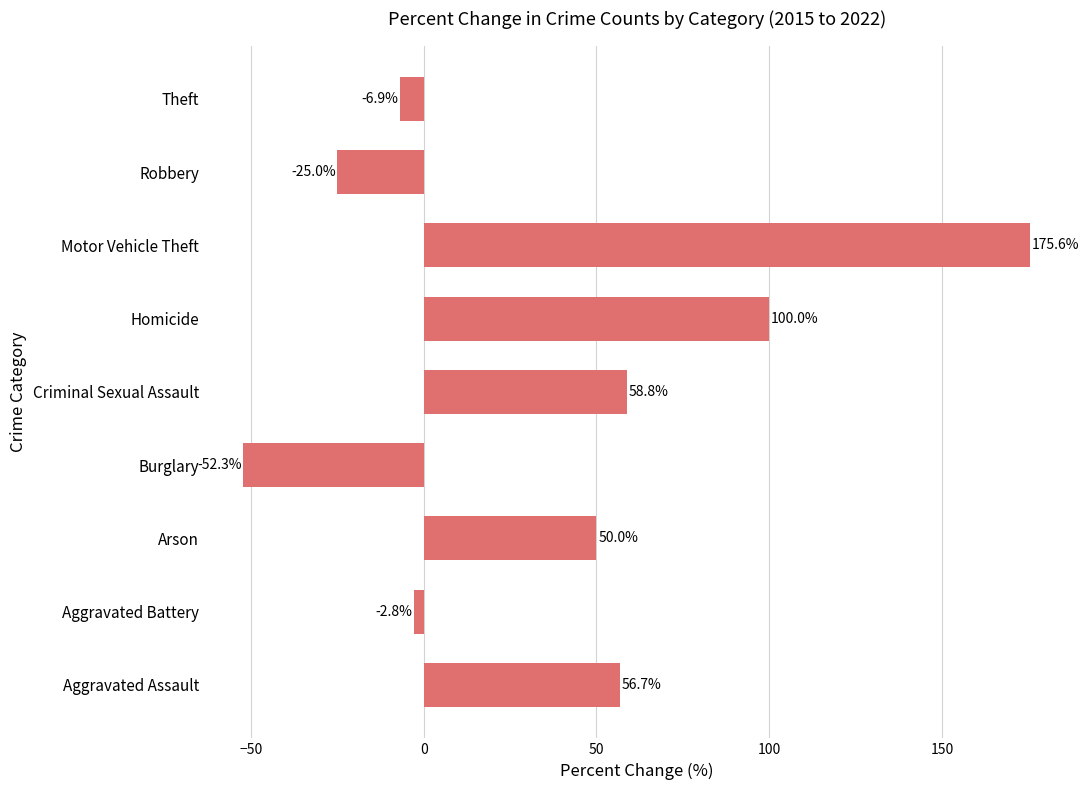

What is the change in value from Arson to Theft?

-56.9